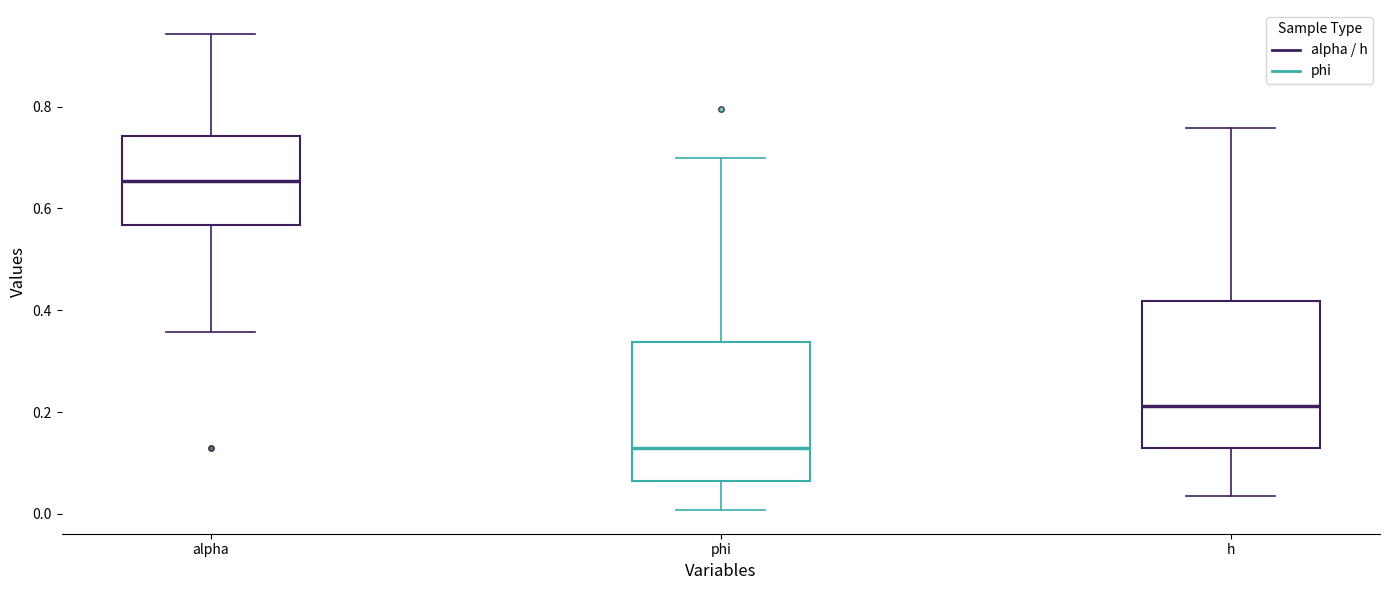

Reading left to right, transcribe this box plot: for each box, give where its median line is, the range the box spans, and where its two whiskers end, as read against the y-axis. The values are not printed on the chart, so give them approximately, as read against the axis.

alpha: median 0.66, box 0.56 to 0.74, whiskers 0.36 to 0.94
phi: median 0.12, box 0.06 to 0.34, whiskers 0.00 to 0.70
h: median 0.22, box 0.12 to 0.42, whiskers 0.04 to 0.76